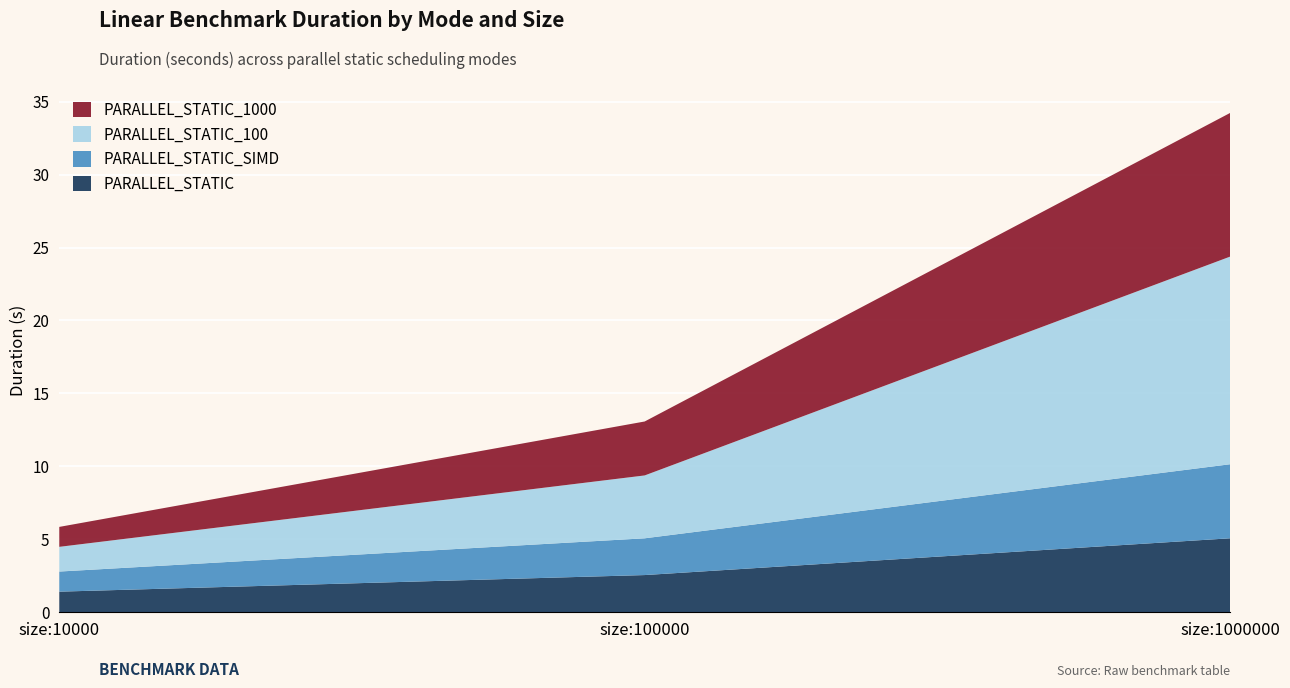

Reading left to right, extract all data points from this chart.

PARALLEL_STATIC: size:10000=1.4	size:100000=2.6	size:1000000=5.1
PARALLEL_STATIC_SIMD: size:10000=1.4	size:100000=2.5	size:1000000=5.1
PARALLEL_STATIC_100: size:10000=1.7	size:100000=4.3	size:1000000=14.2
PARALLEL_STATIC_1000: size:10000=1.4	size:100000=3.7	size:1000000=9.8